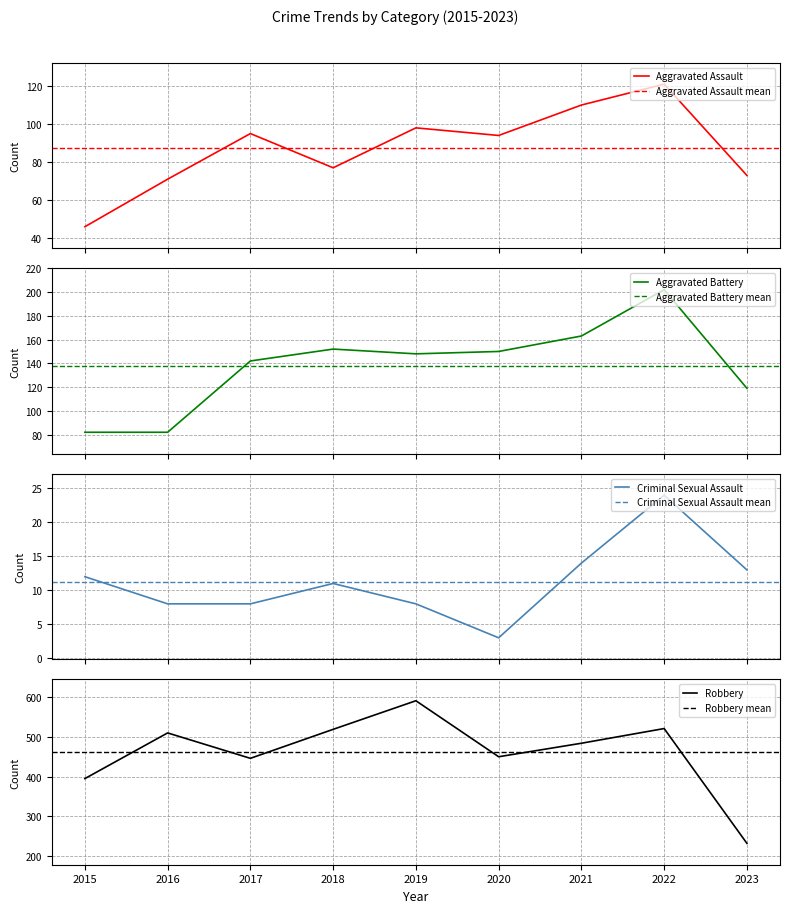

Reading right to left, transcribe all the data shown in this chart.

Aggravated Assault: 73	121	110	94	98	77	95	71	46
Aggravated Battery: 119	202	163	150	148	152	142	82	82
Criminal Sexual Assault: 13	24	14	3	8	11	8	8	12
Robbery: 232	521	484	450	591	519	446	510	395